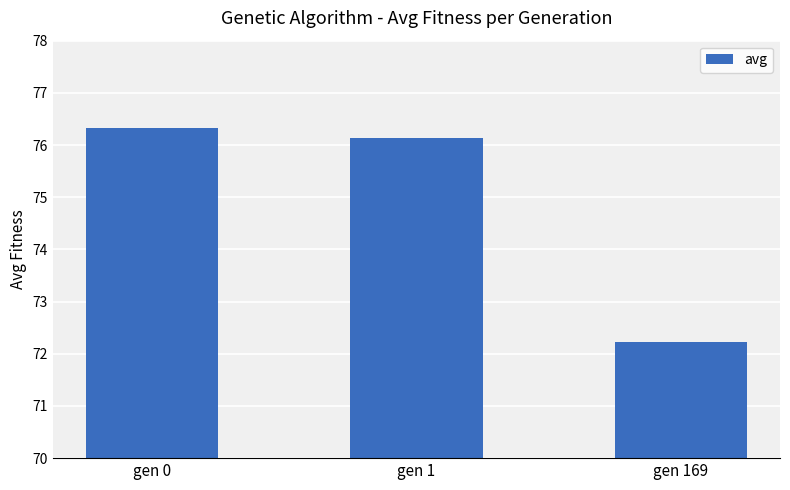

Does the chart contain stacked bars?

No